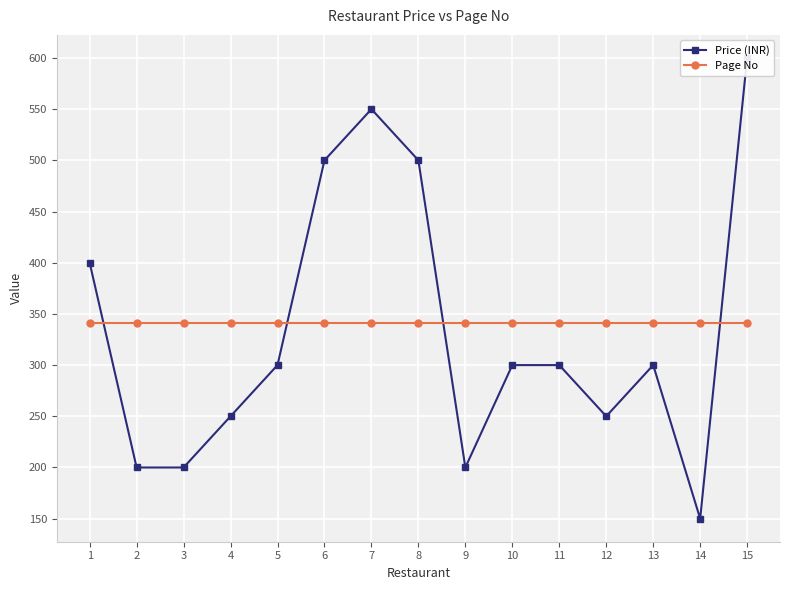

Does the chart display data point markers on the line(s)?

Yes